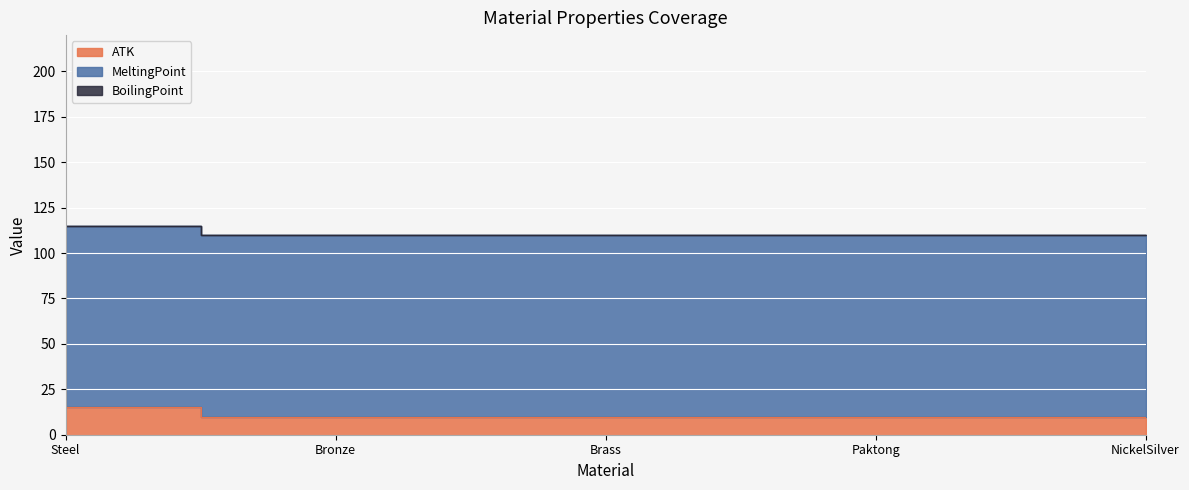

Reading right to left, what are all the values shown in this chart?

ATK: 10	10	10	10	15
MeltingPoint: 100	100	100	100	100
BoilingPoint: 0	0	0	0	0